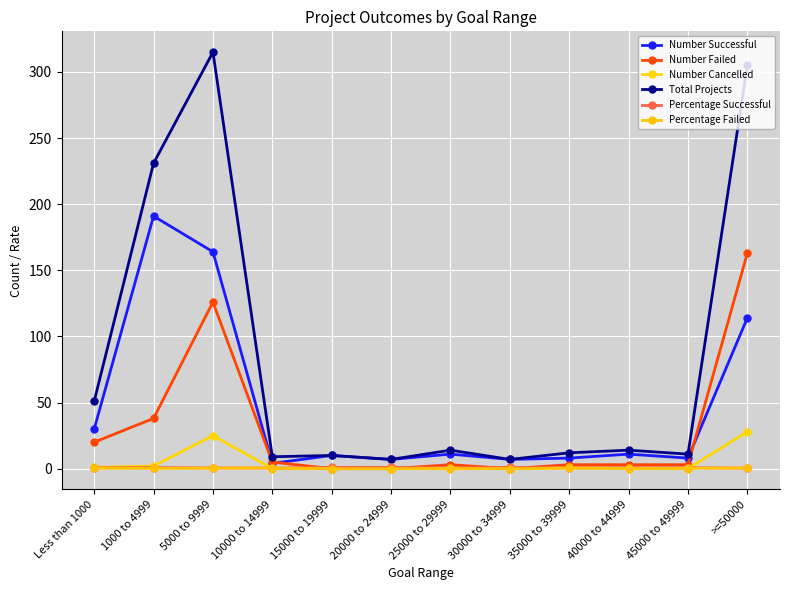

What position from the left is >=50000?

12